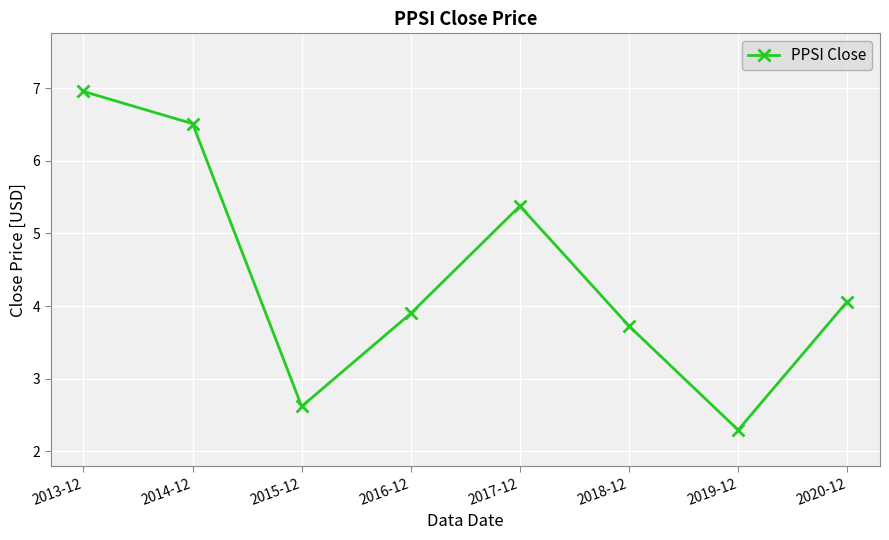

Where does the data first go above 4?

2013-12